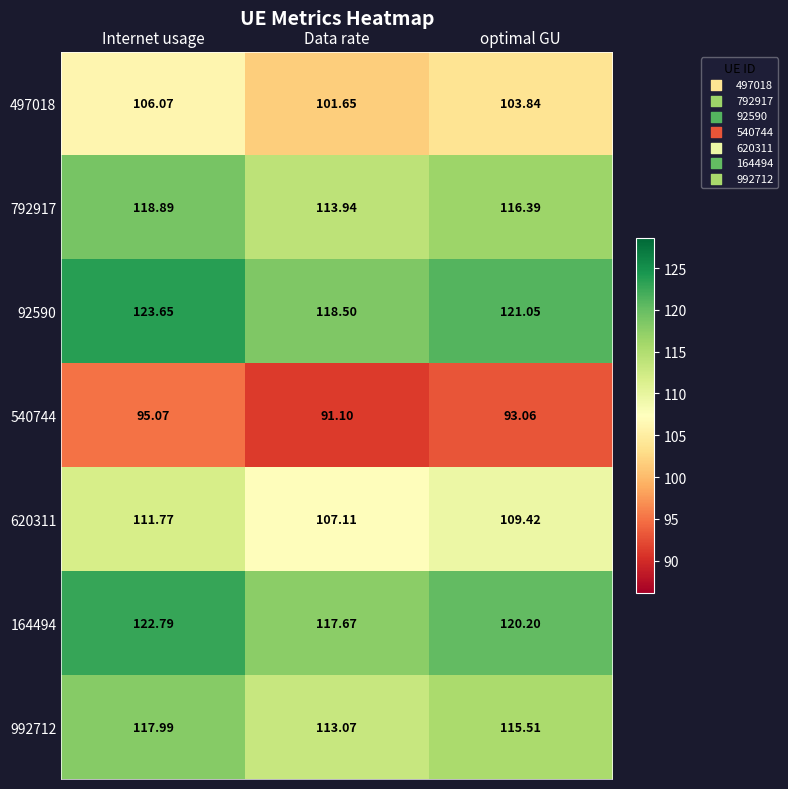

Rank the categories by 164494 value from lowest to highest.

Data rate, optimal GU, Internet usage